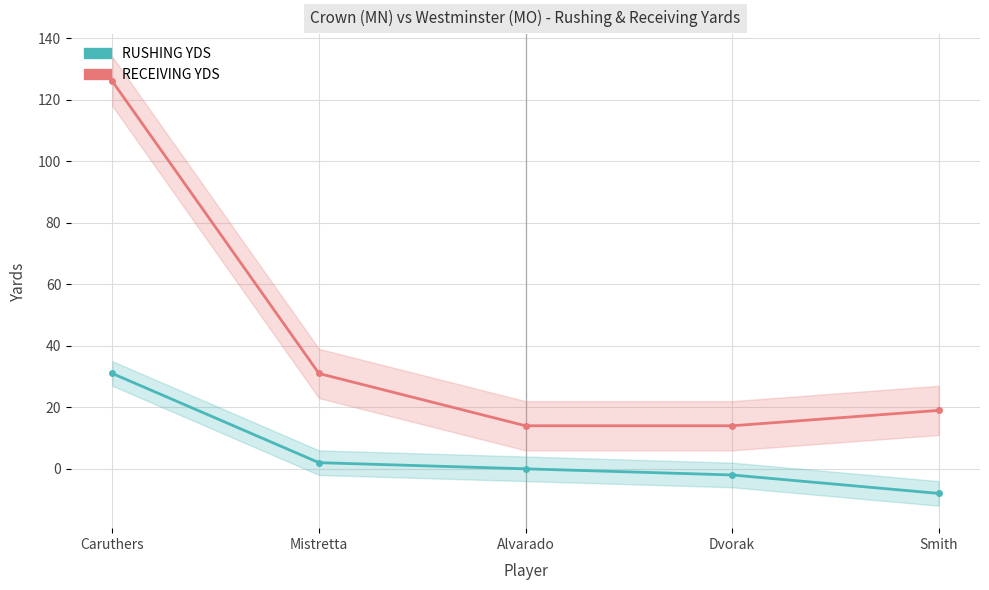

Between Mistretta and Smith, which is larger?

Mistretta